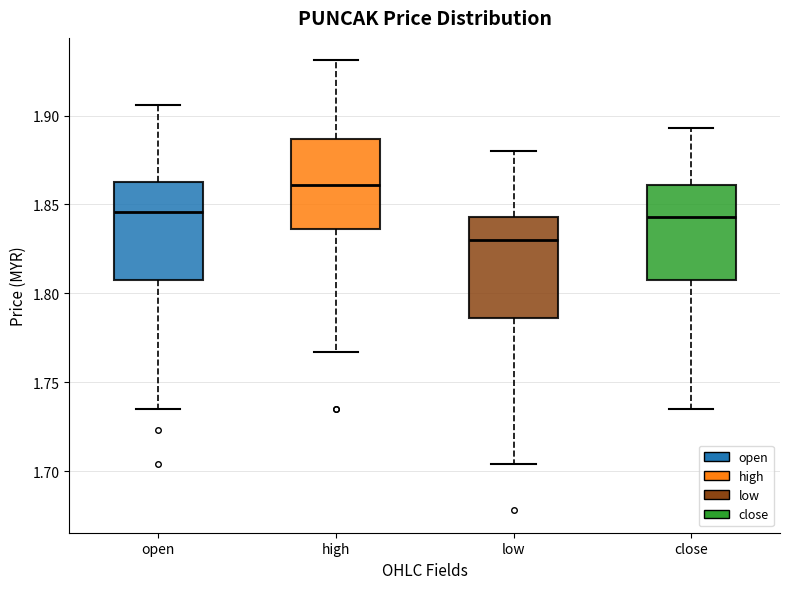

Which box has the lowest median line?

low